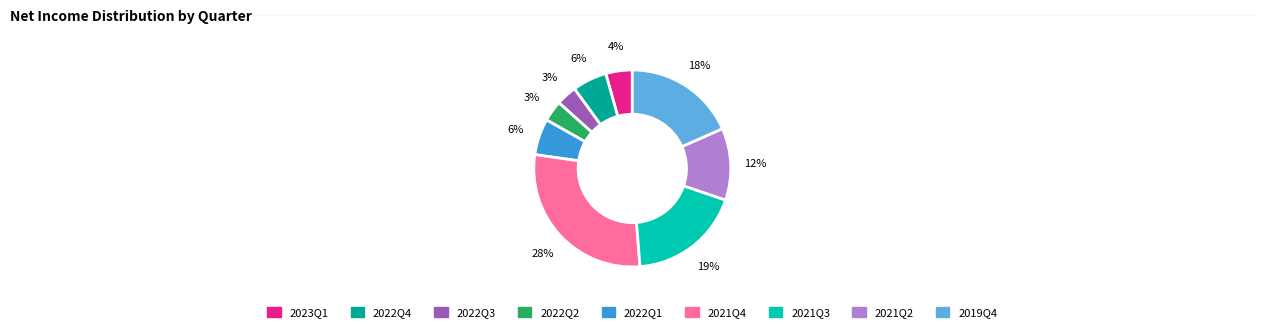

To the nearest percent, what is the difference between the largest and smallest slice percentages?

25%